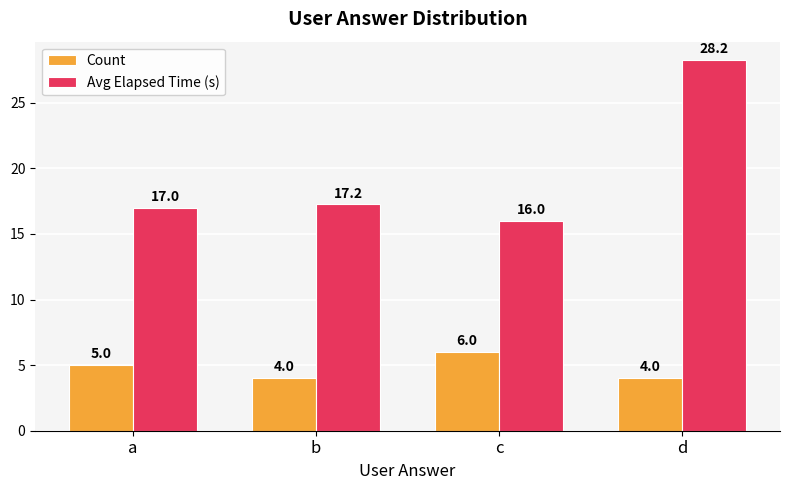

At which category is the sum across all series the highest?

d